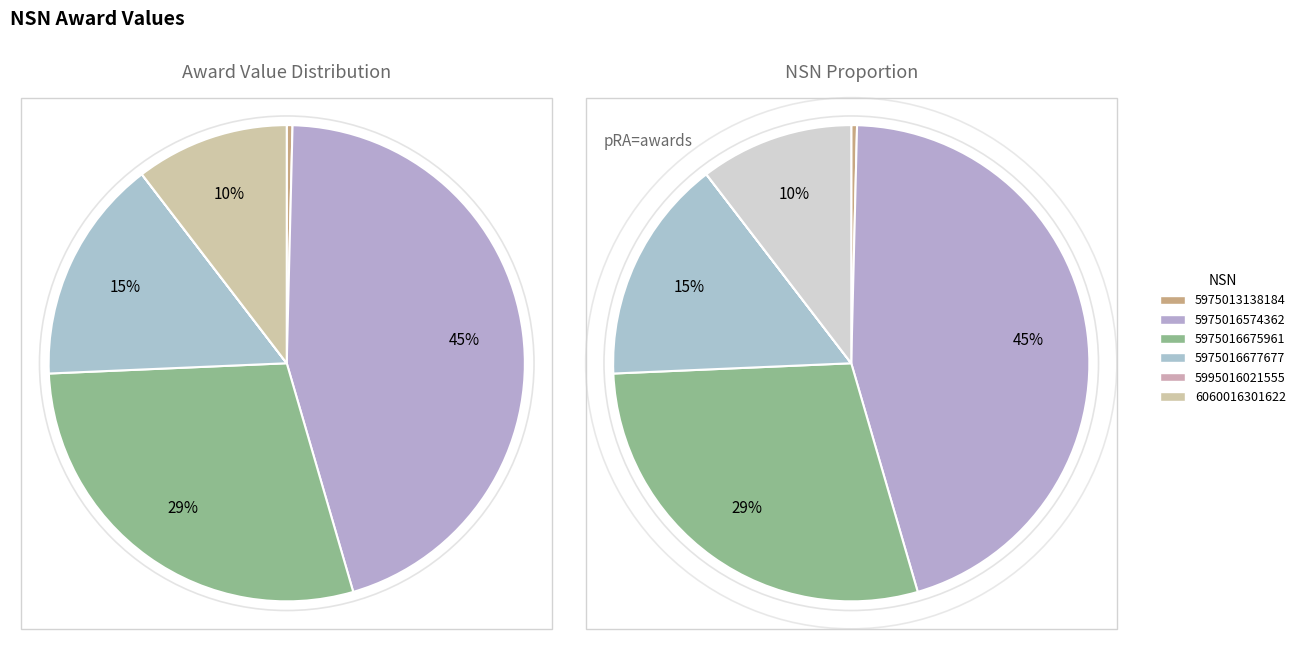

To the nearest percent, what is the average slice percentage?

17%